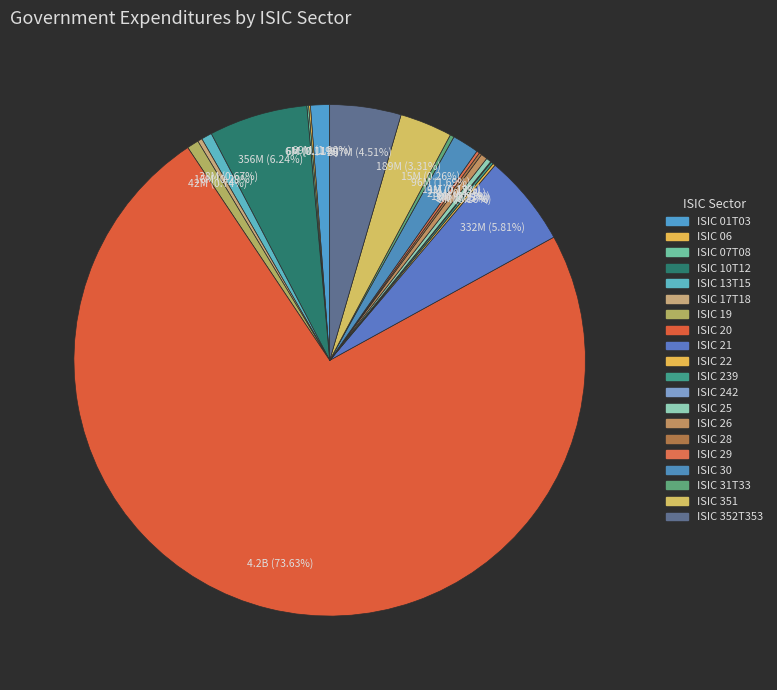

How much of the chart is everything except ISIC 239?

99.9%